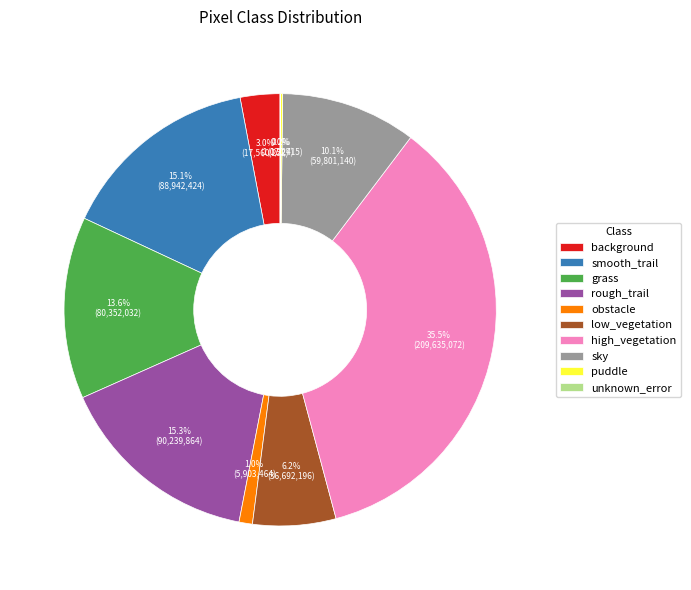

What is the largest slice in the pie chart?

high_vegetation